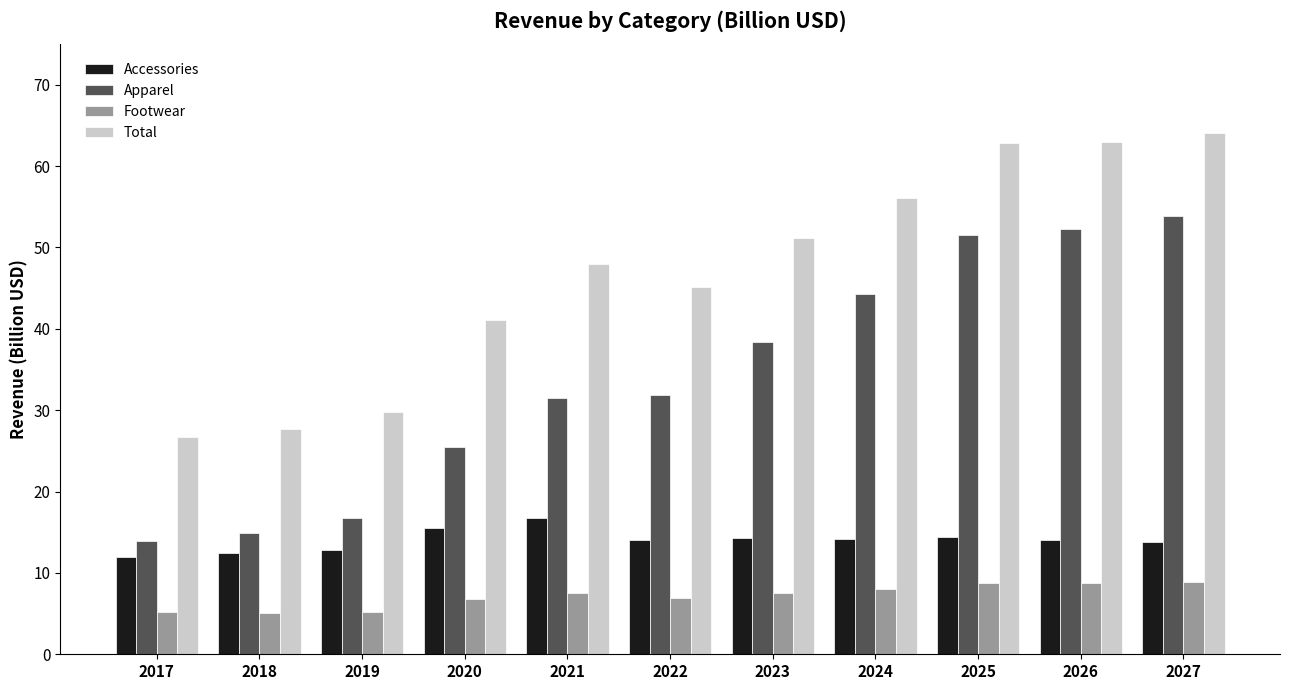

At which category is the sum across all series the highest?

2027